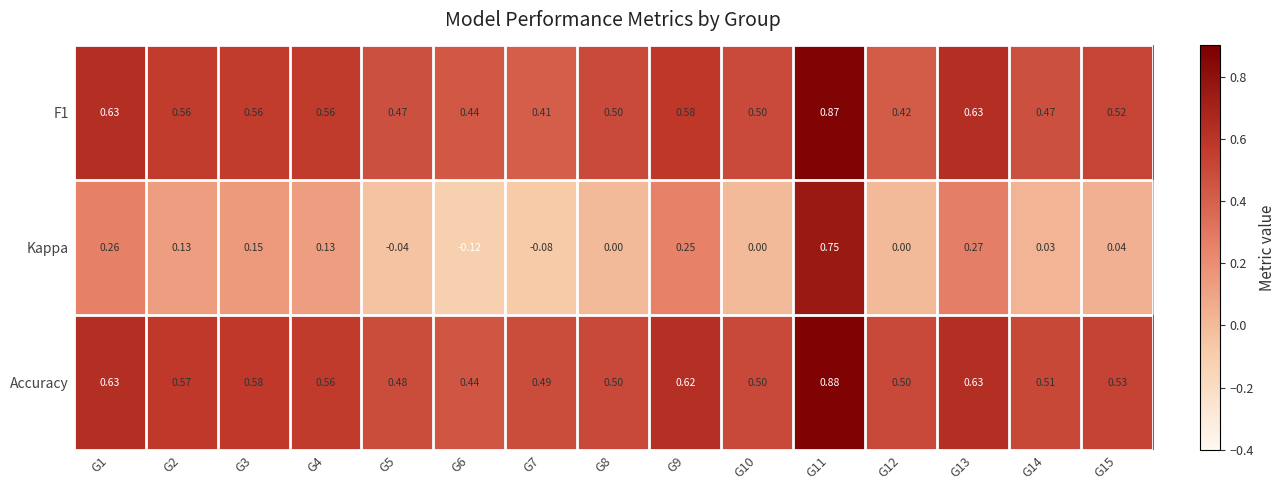

Is the value of Accuracy at G4 greater than the value of F1 at G11?

No